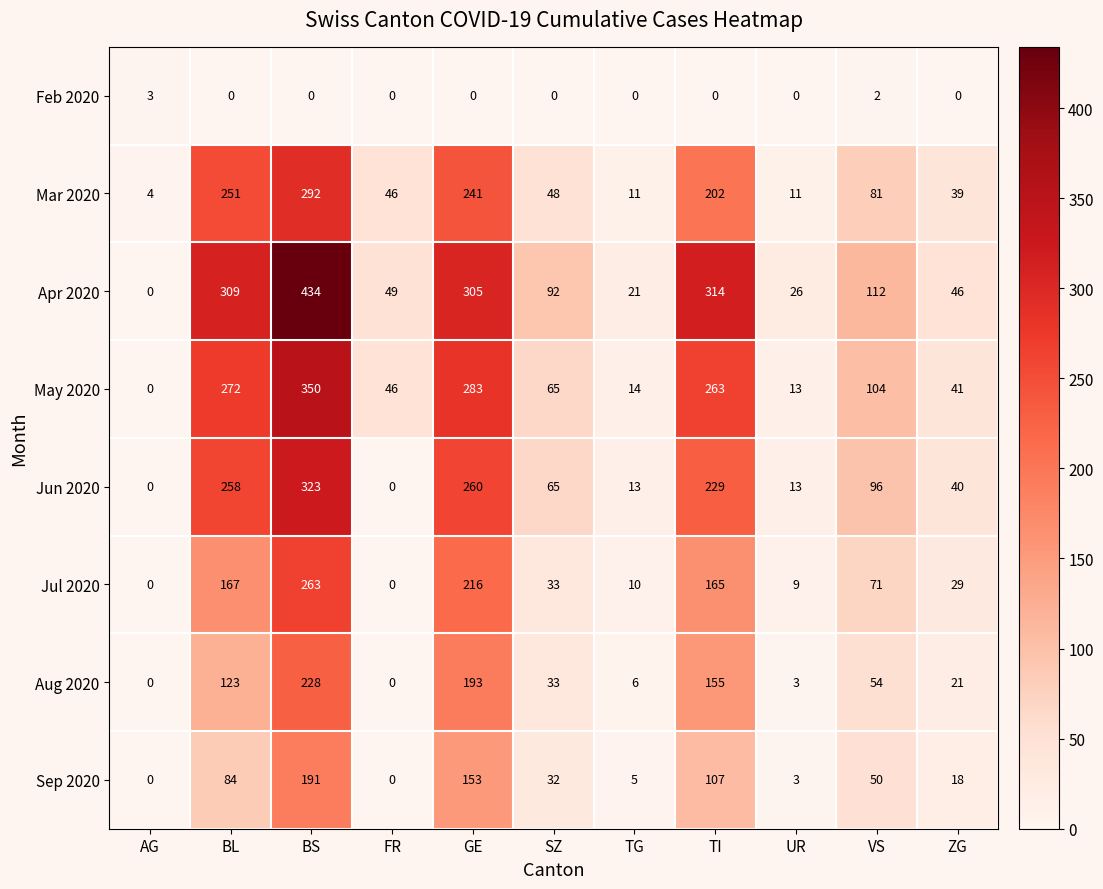

At how many categories does at least one series exceed 429?

1